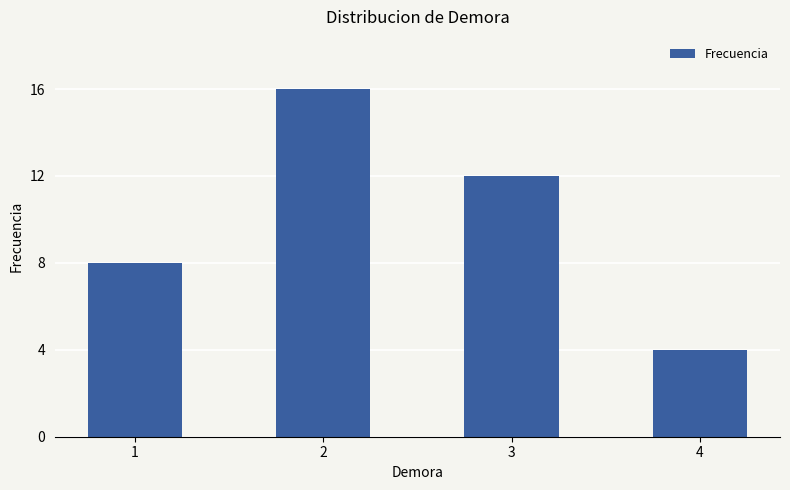

Count the number of data series in this chart.

1